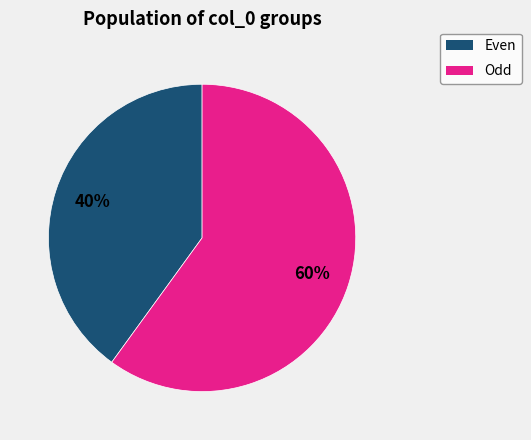

What percentage is the Even slice, to the nearest percent?

40%